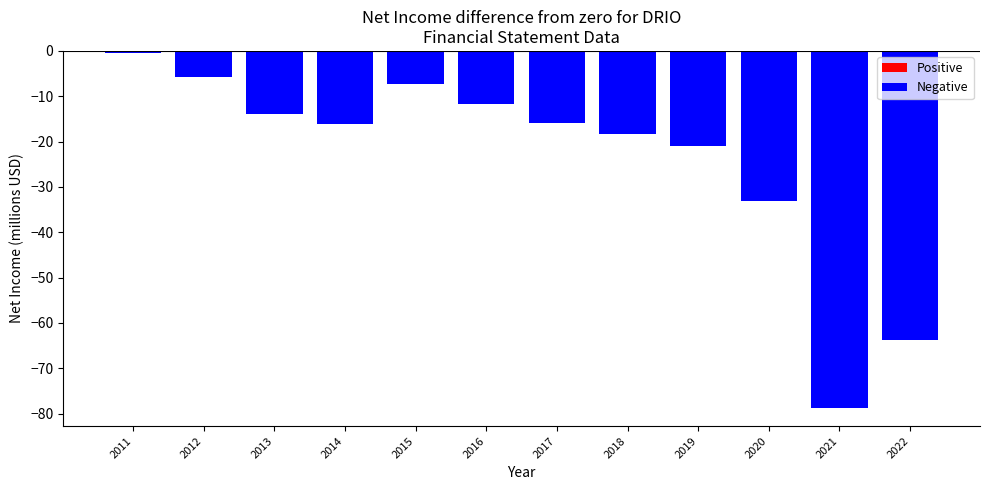

Which category has the highest value across all series?

2011